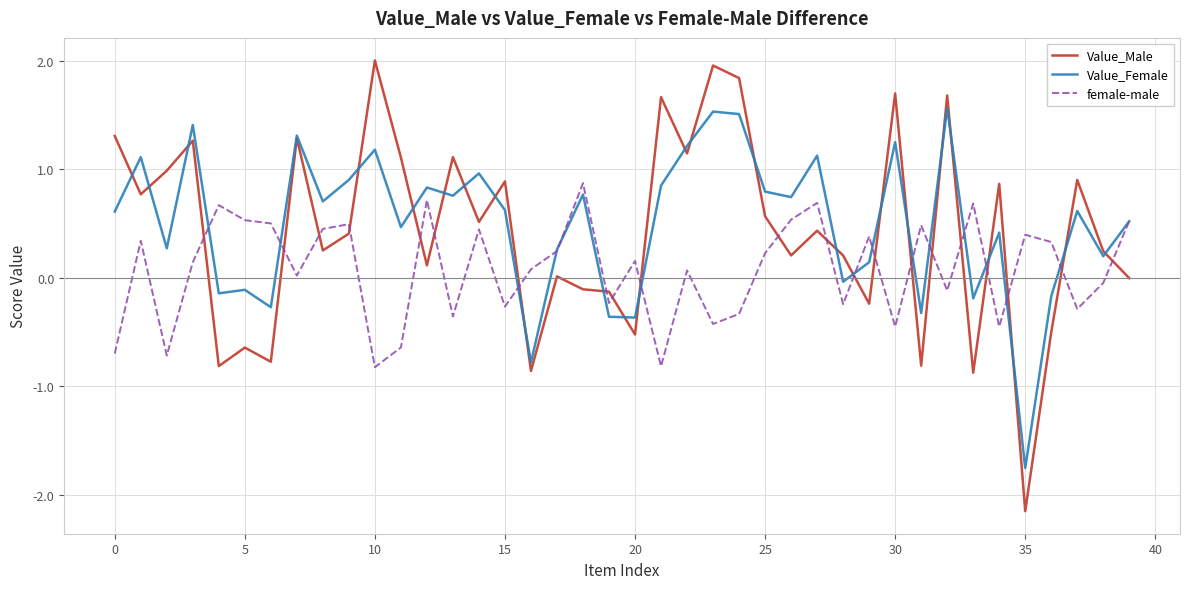

True or false: Value_Female has more than 0 interior local peaks.

True